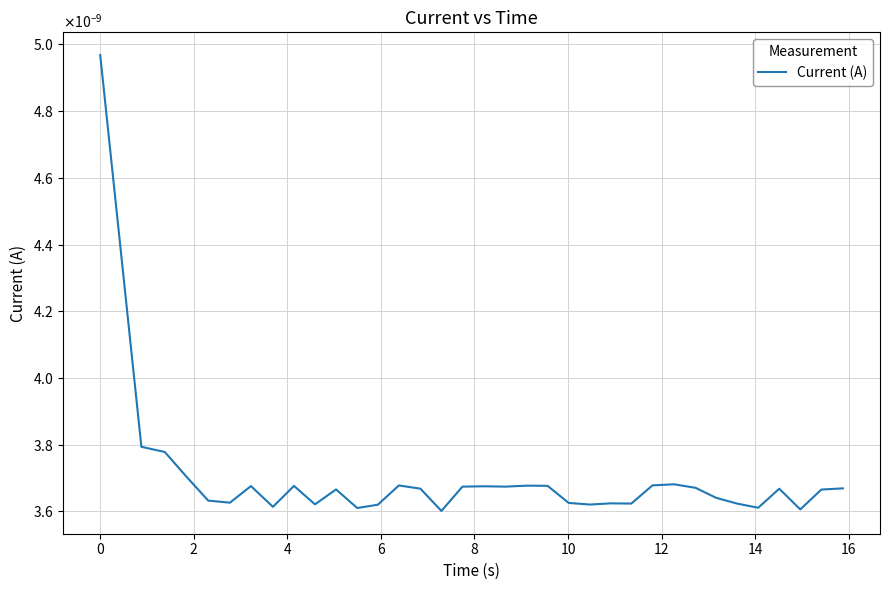

Is this an area chart (filled region under the line)?

No